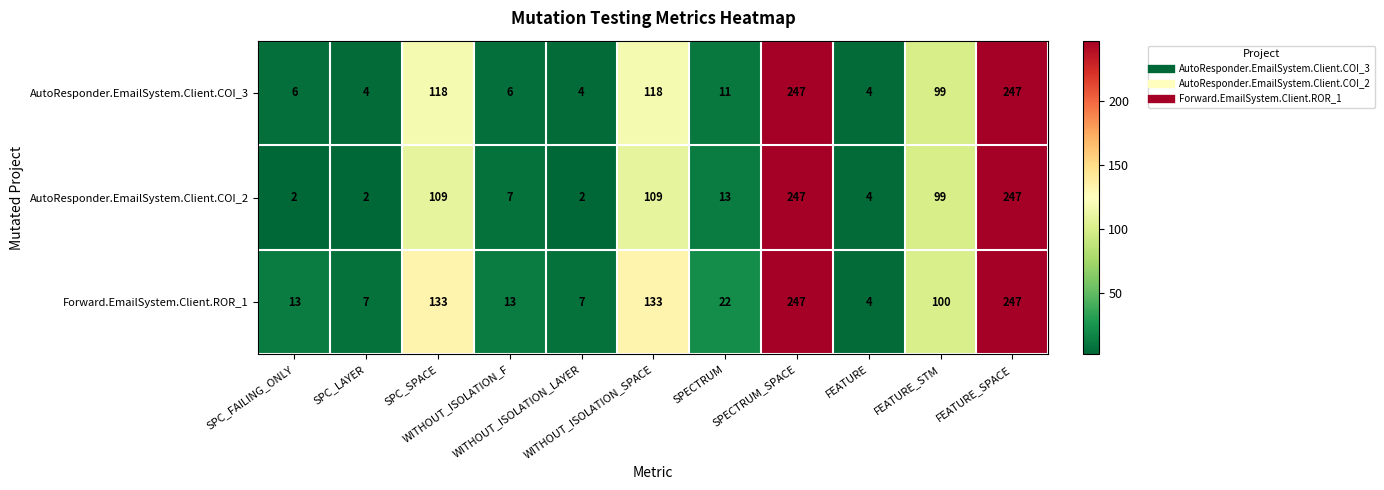

What is the maximum value for AutoResponder.EmailSystem.Client.COI_3?

247